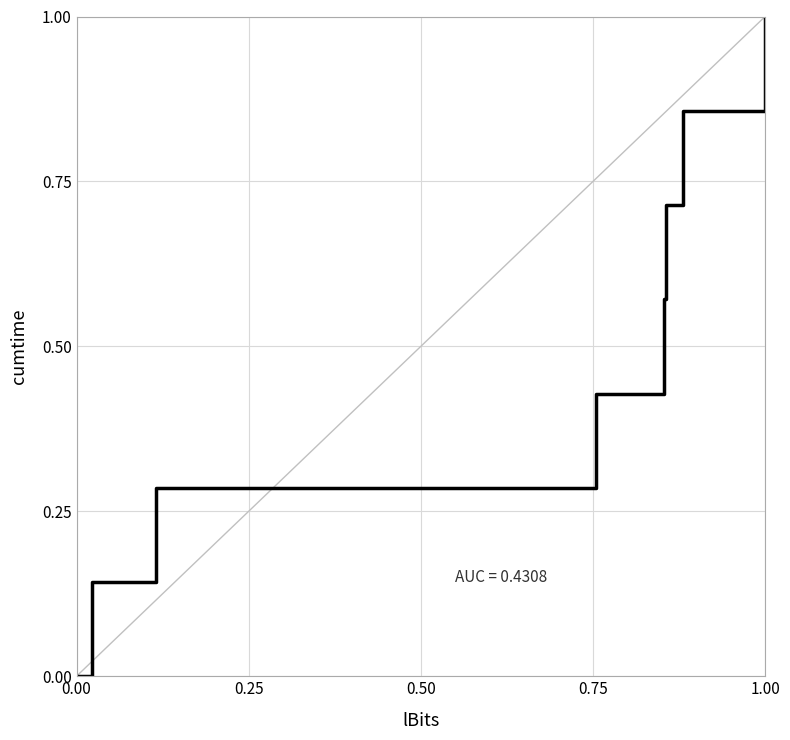

At which category does the chart reach its peak across all series?

1.00